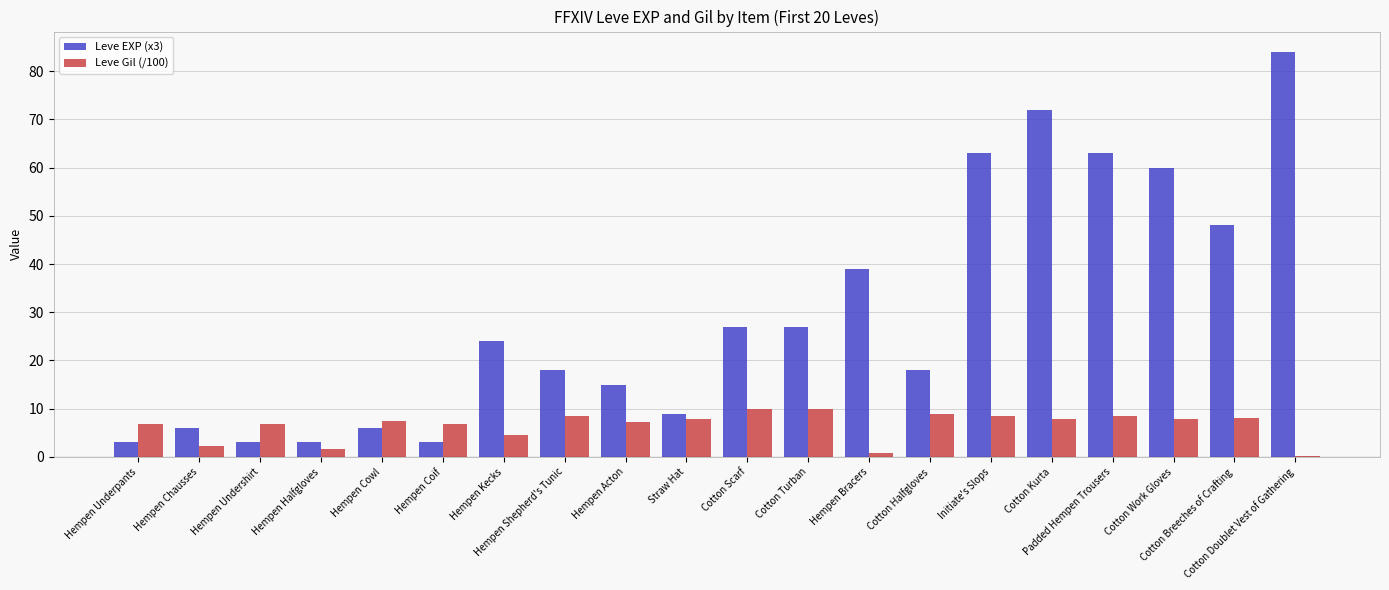

At which label is Leve EXP (x3) closest to 43?

Hempen Bracers